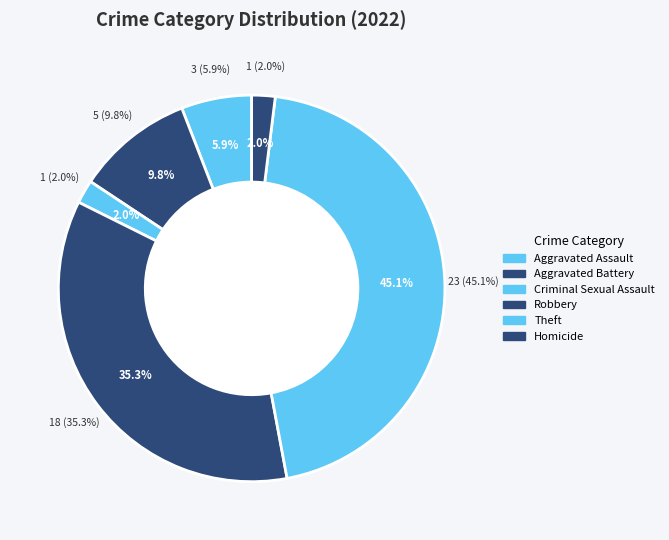

What is the smallest slice in the pie chart?

Criminal Sexual Assault